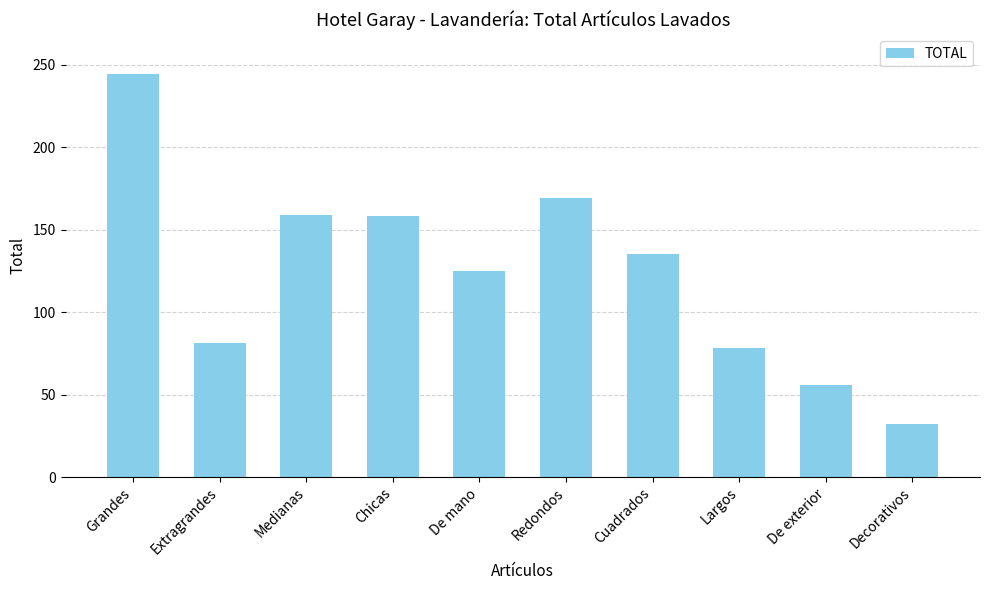

Between Medianas and Cuadrados, which is larger?

Medianas